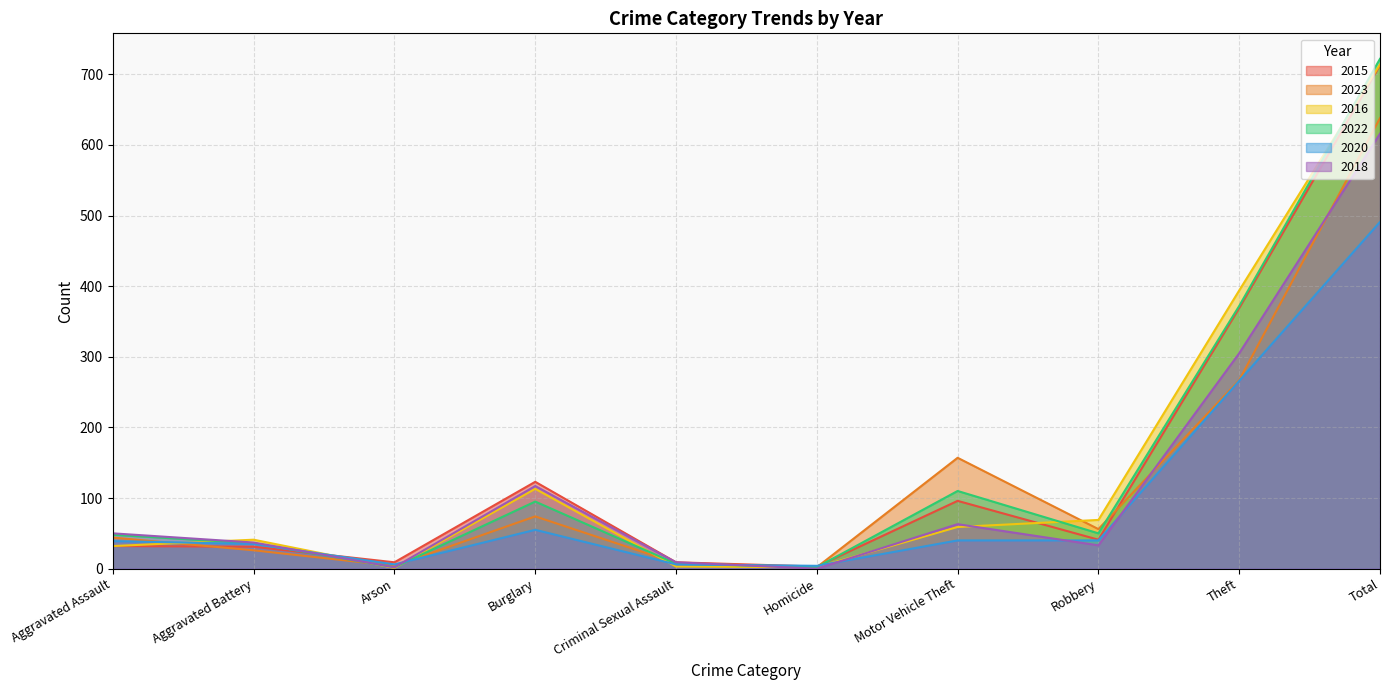

Is it true that 2015 equals 41 at Robbery?

True